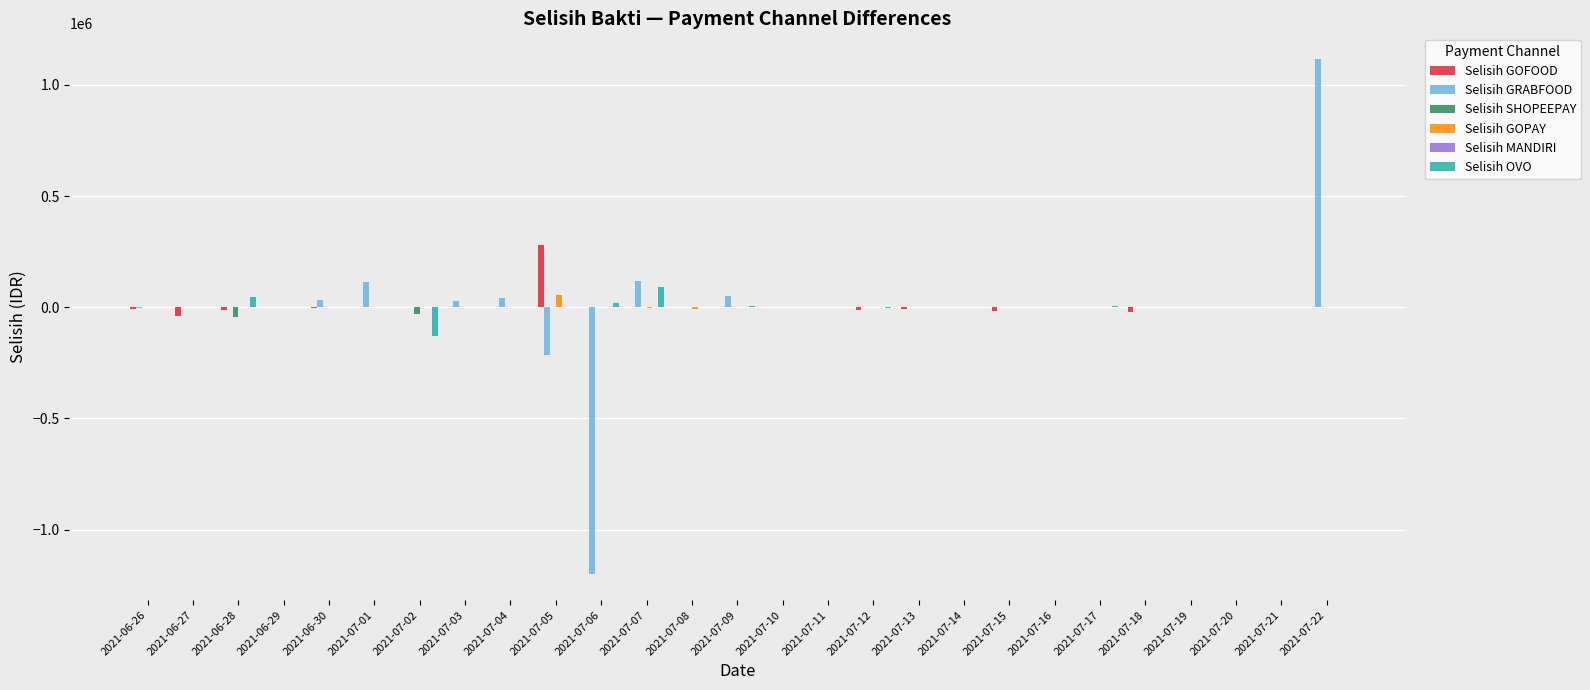

At which category is the sum across all series the highest?

2021-07-22